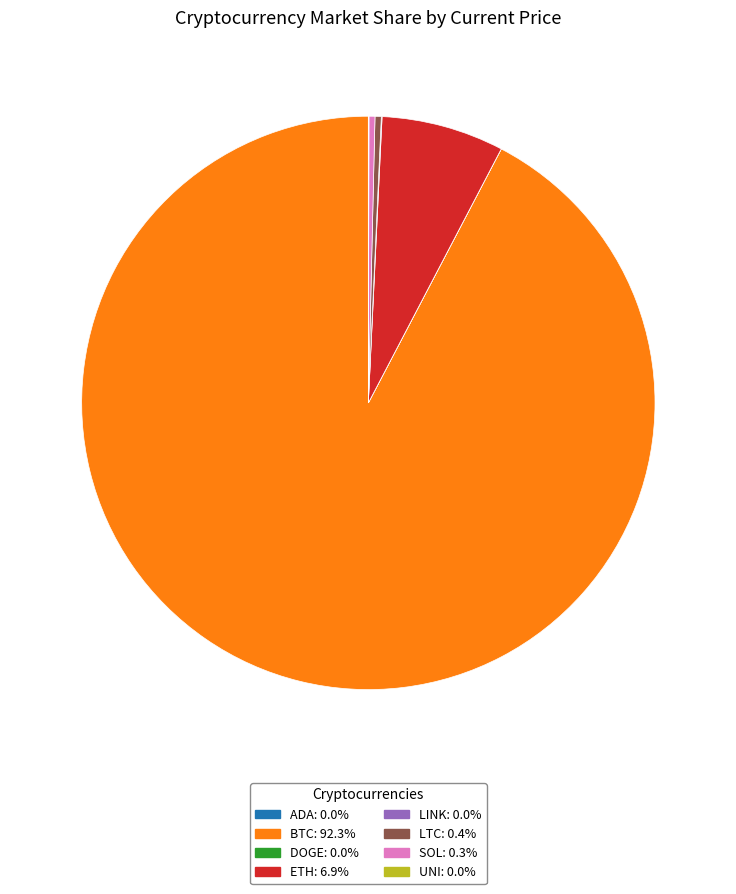

How many segments does this pie chart have?

8